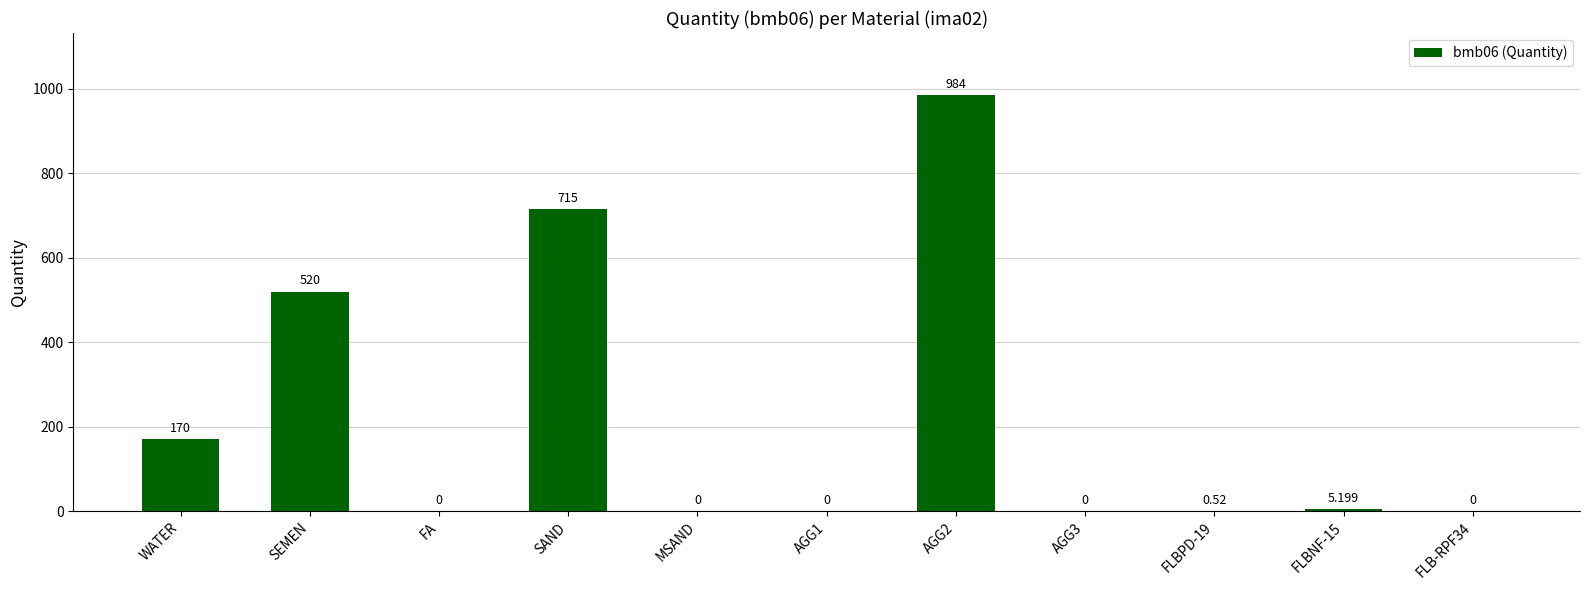

At which label is the value closest to 492?

SEMEN